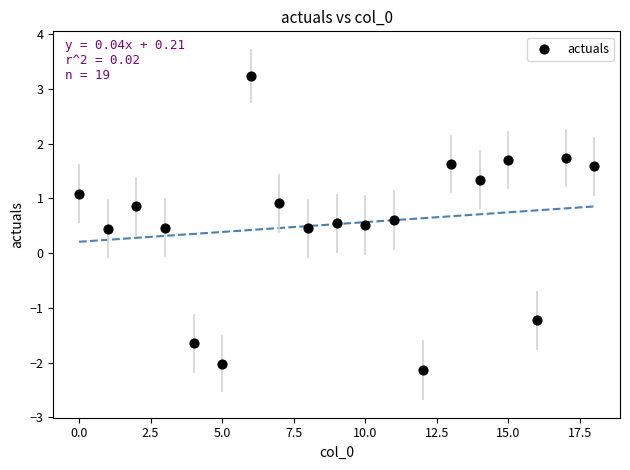

What is the range of Y values (max minus min)?

5.4